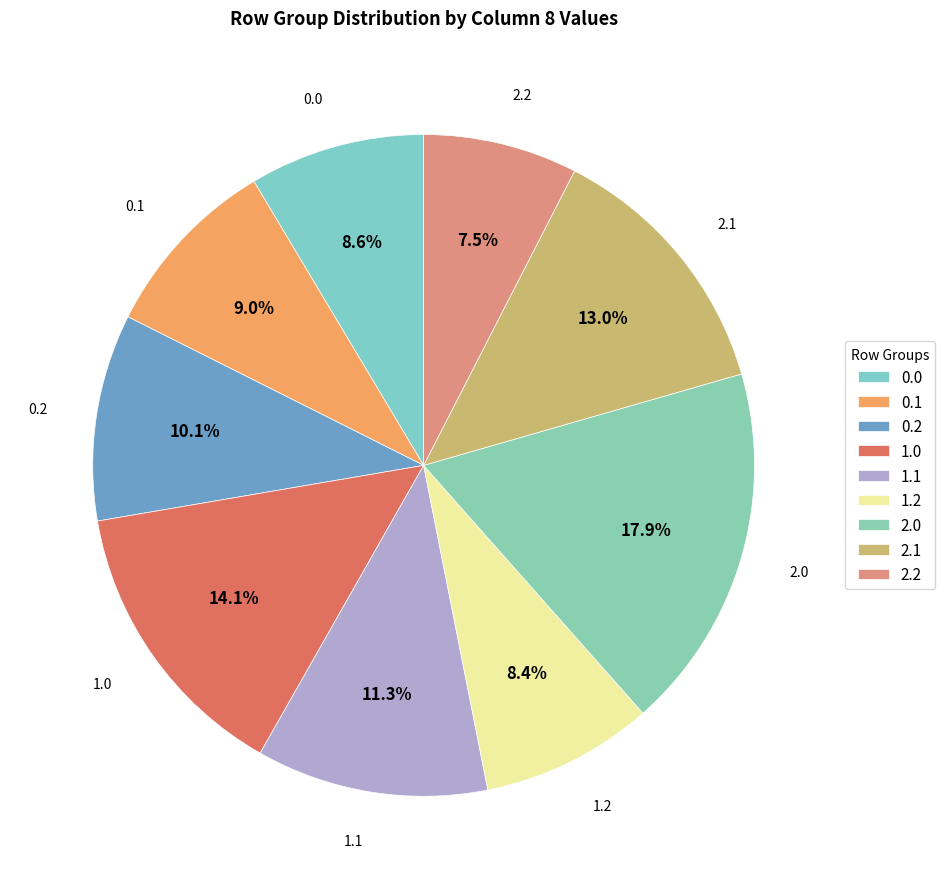

To the nearest percent, what portion does 0.1 represent?

9%